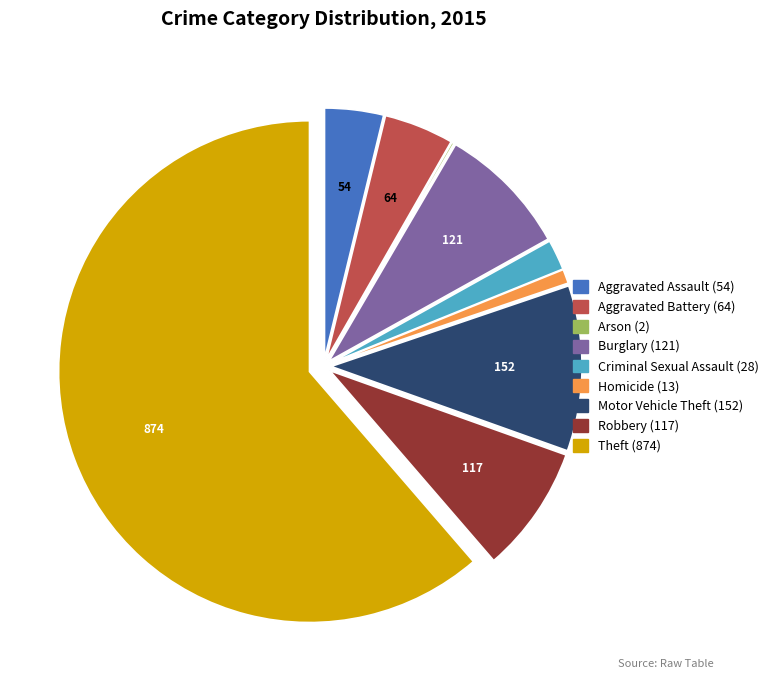

True or false: Theft accounts for 61% of the total.

True